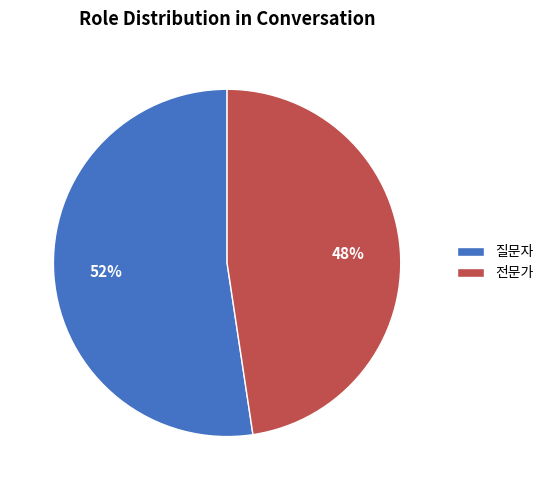

To the nearest percent, what is the average slice percentage?

50%